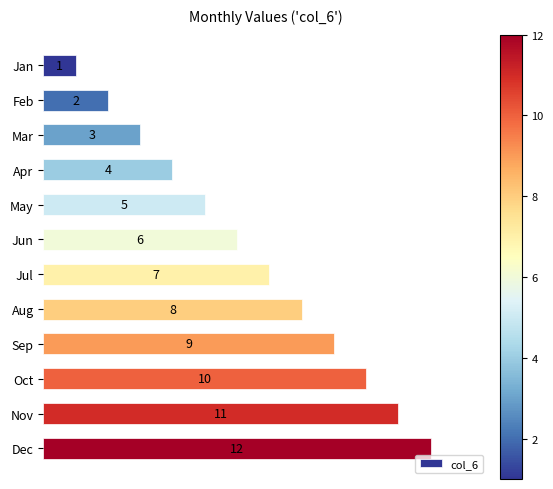

How many data points does each series have?

12